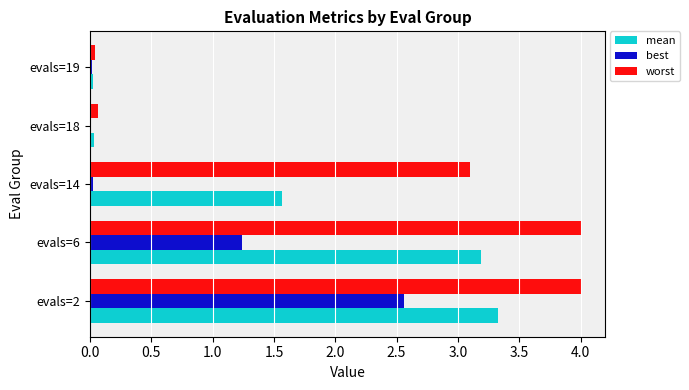

What is the maximum value shown in the chart?

4.0